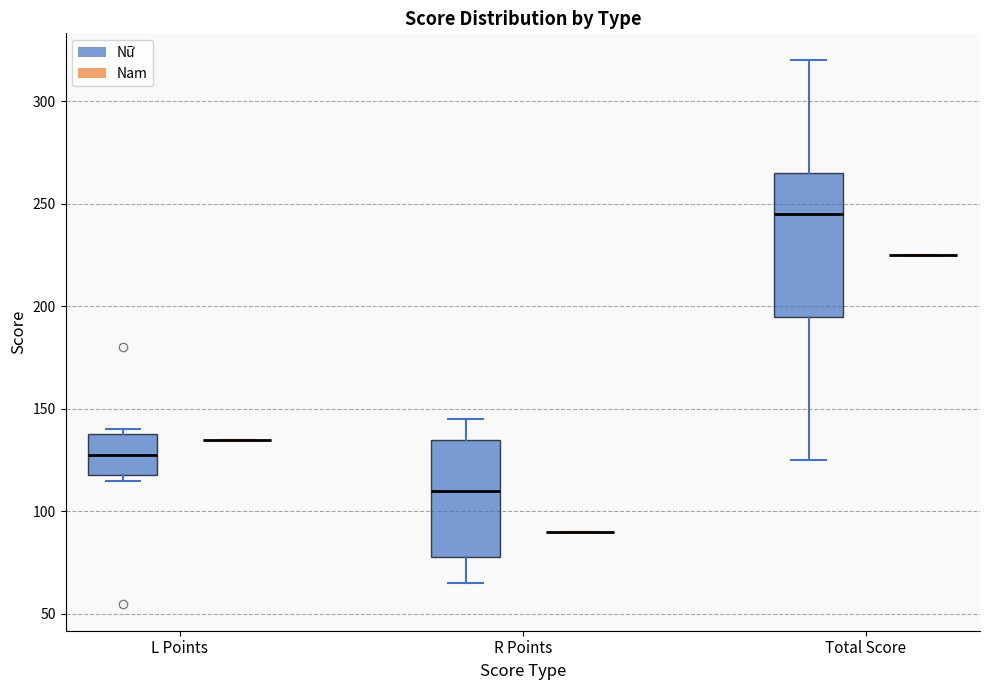

Comparing the boxes themselves (not the whiskers), which one is the tallest?

Total Score (Nữ)